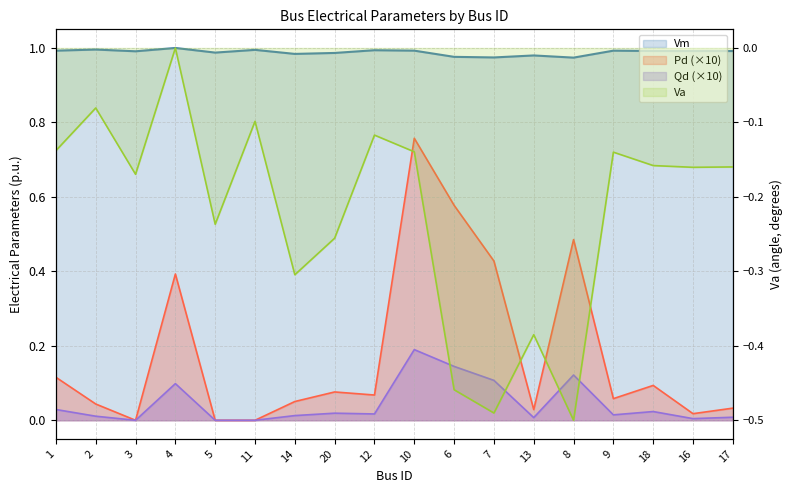

What is the highest value of the Qd series?

0.2